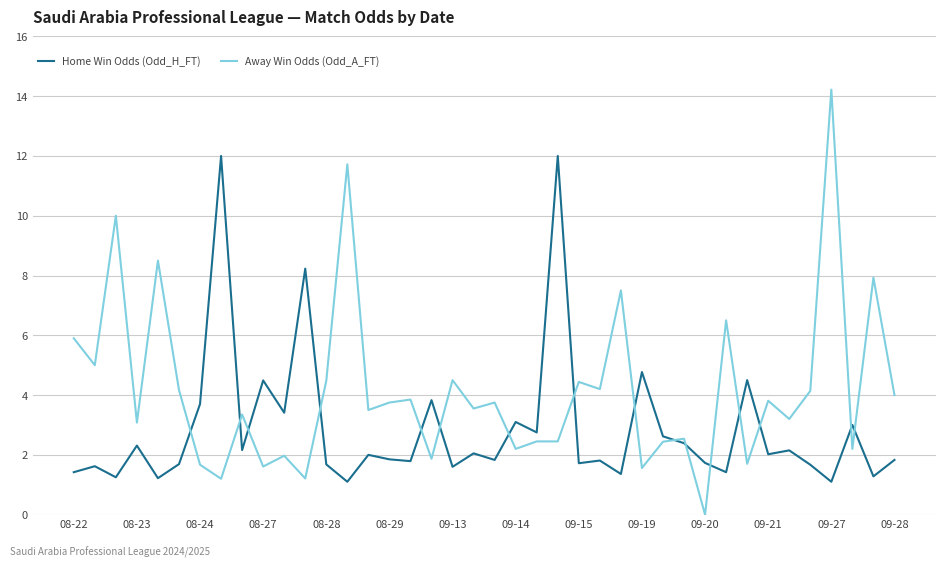

What is the difference between the maximum and minimum values in the Home Win Odds (Odd_H_FT) series?

10.9